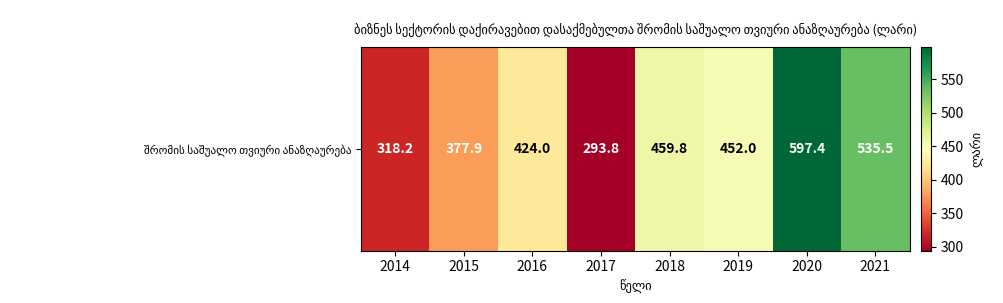

What is the change in value from 2018 to 2020?

+137.6